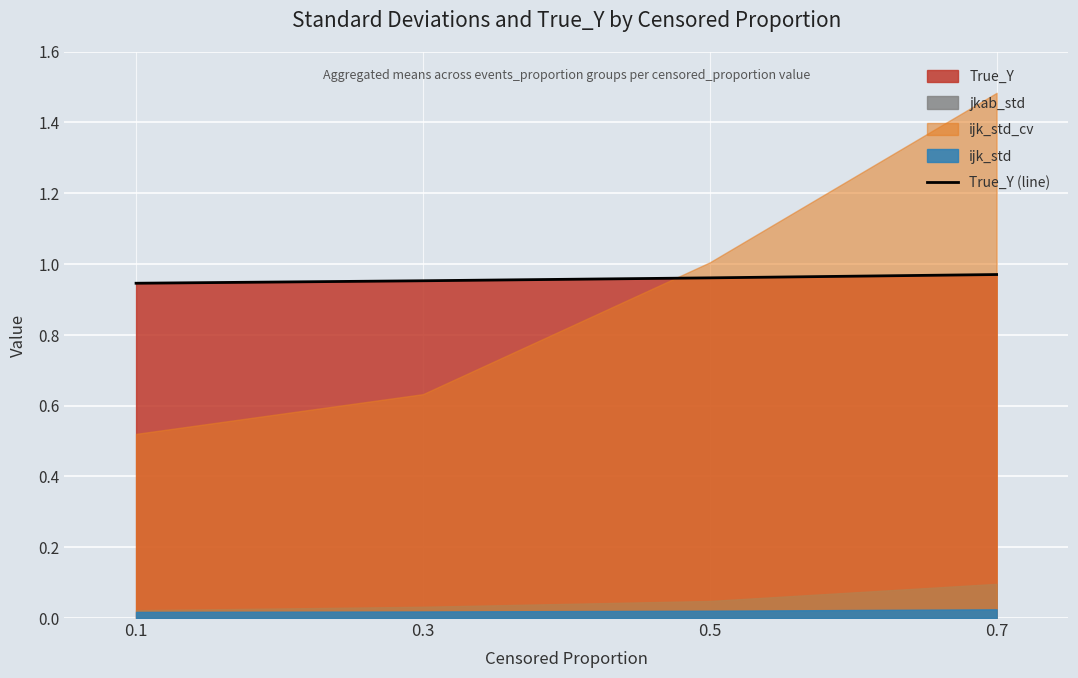

The value at 0.7 is 1.7. True or false?

False